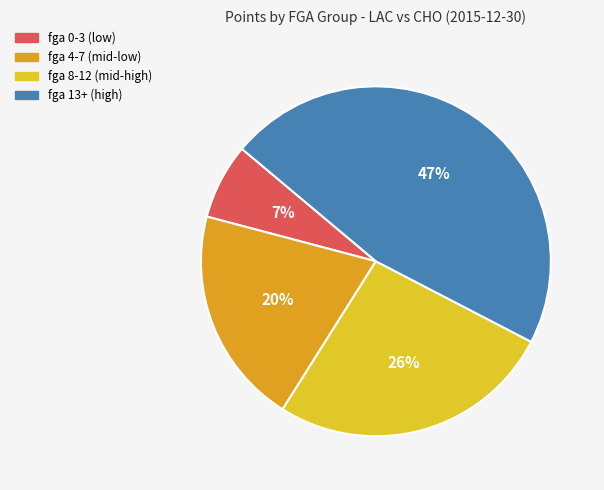

To the nearest percent, what is the average slice percentage?

25%